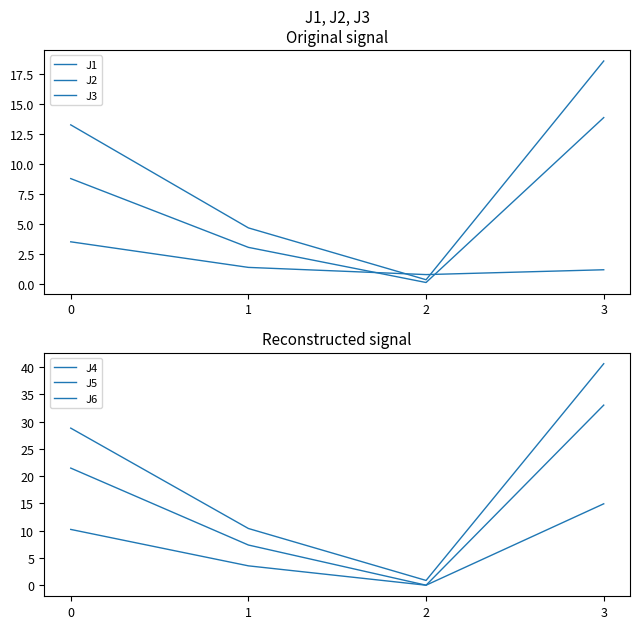

What is the maximum value shown in the chart?

40.6